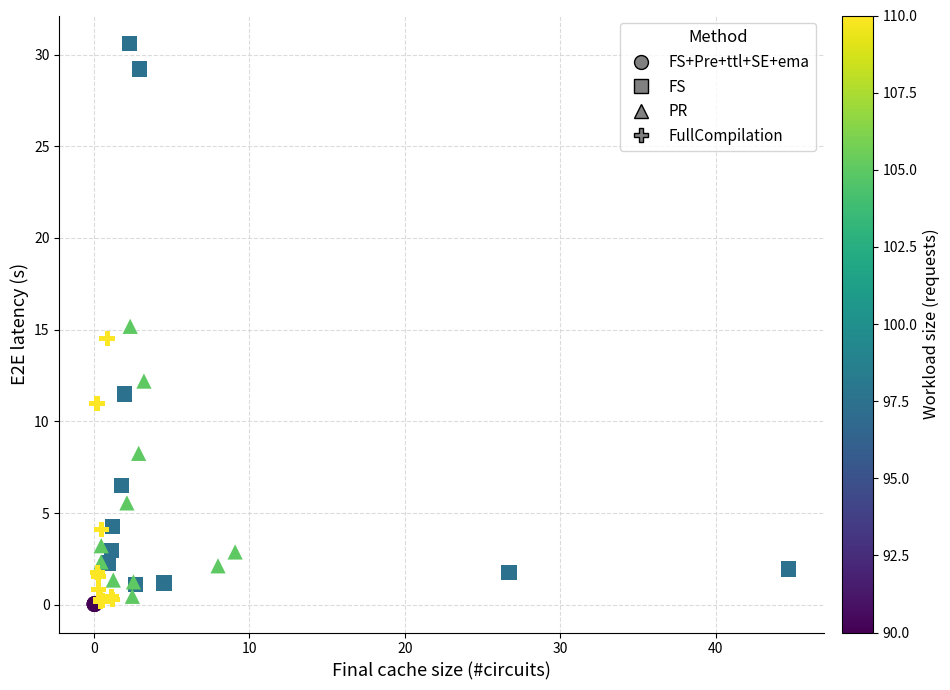

Which series reaches the maximum Y coordinate?

FS